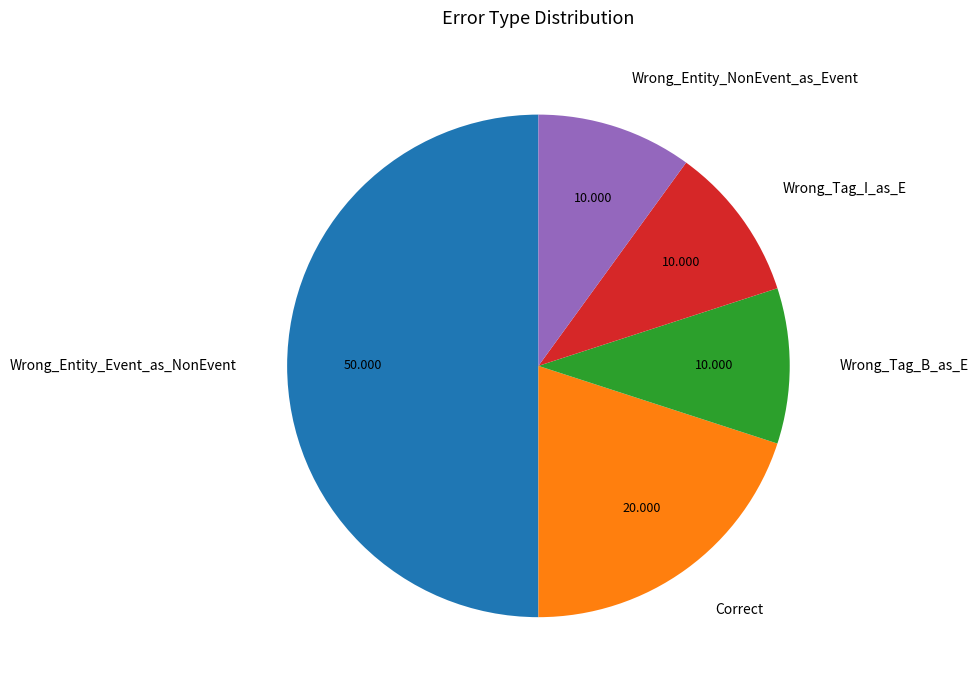

Is it true that Correct is 12% of the pie?

False